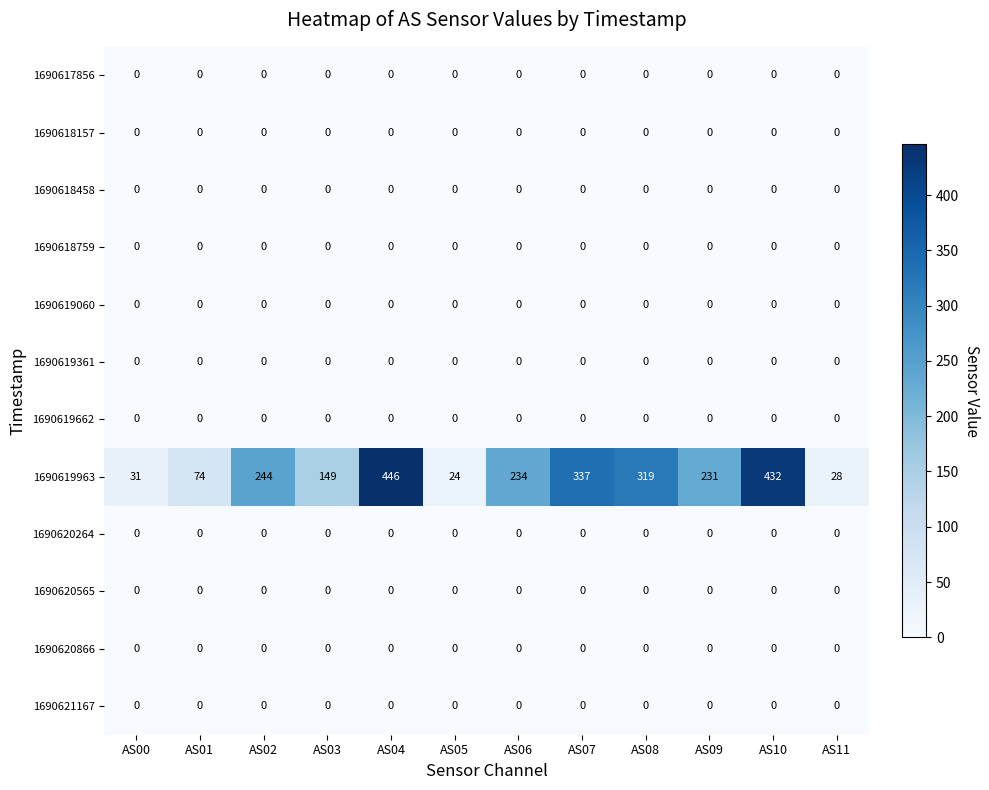

At which category is the sum across all series the highest?

AS04